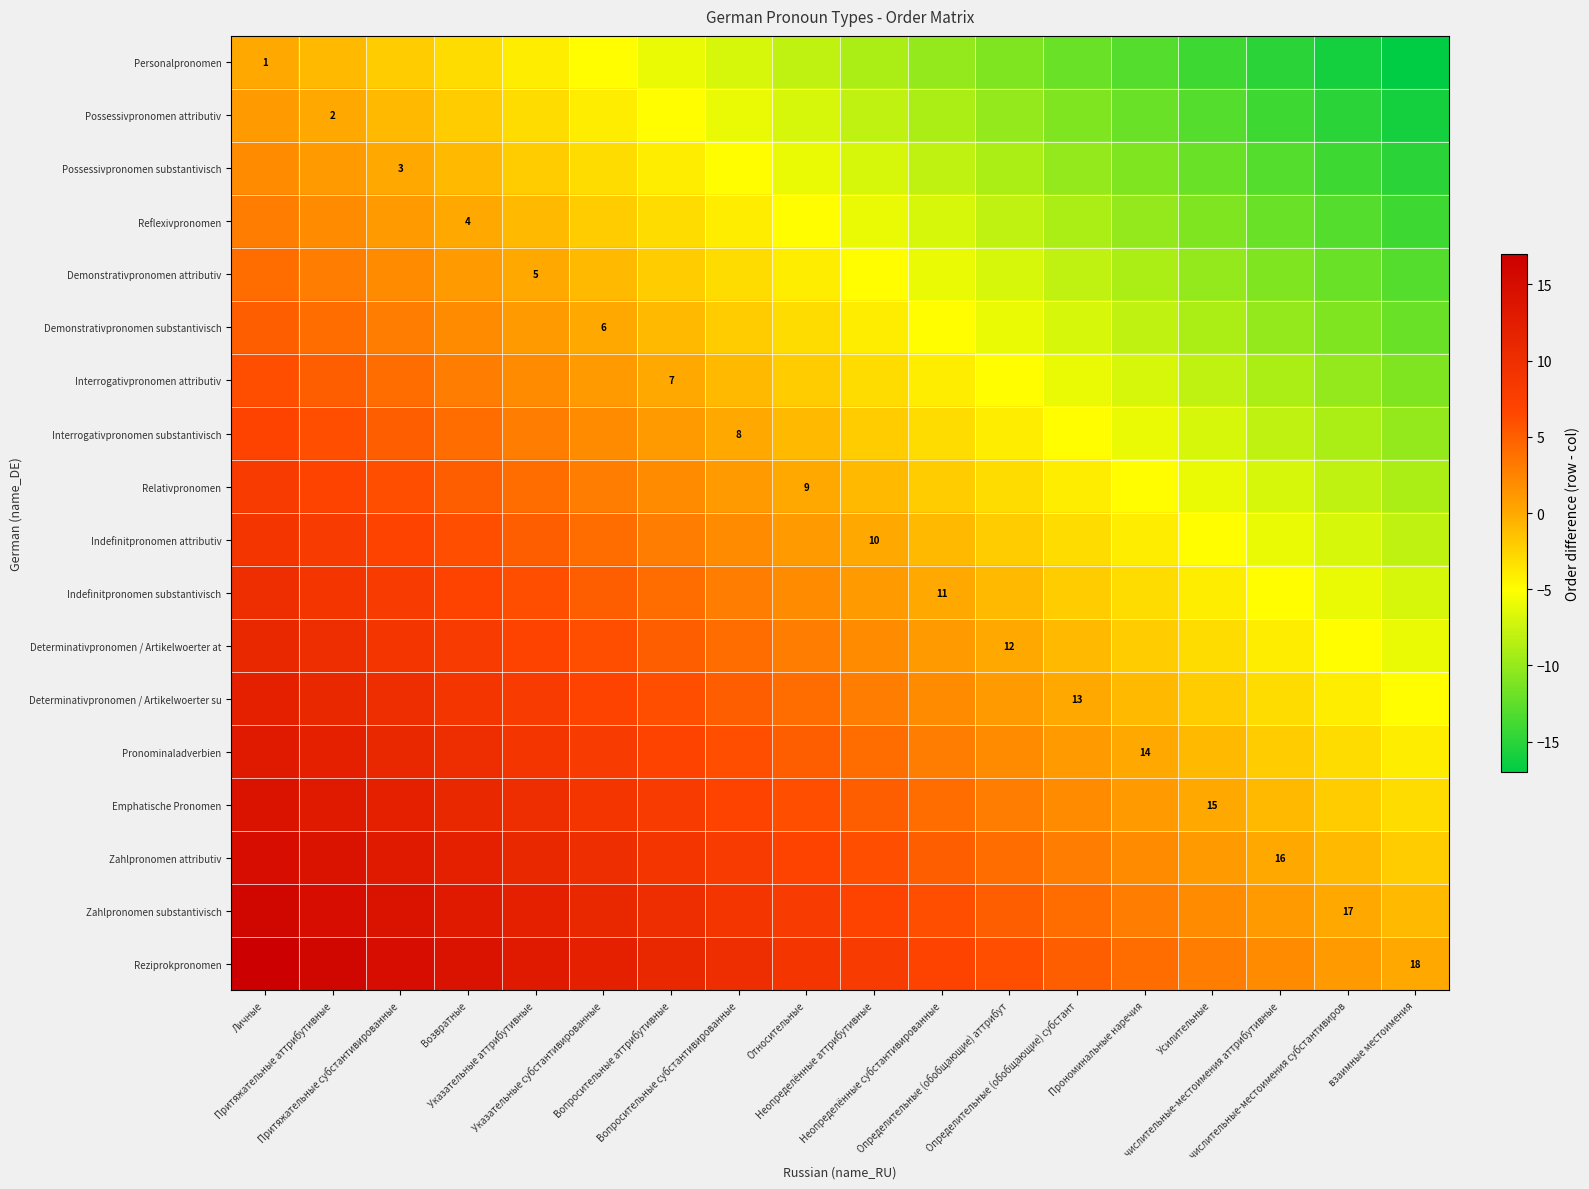

How many data points in Determinativpronomen / Artikelwoerter at are less than 3?

9